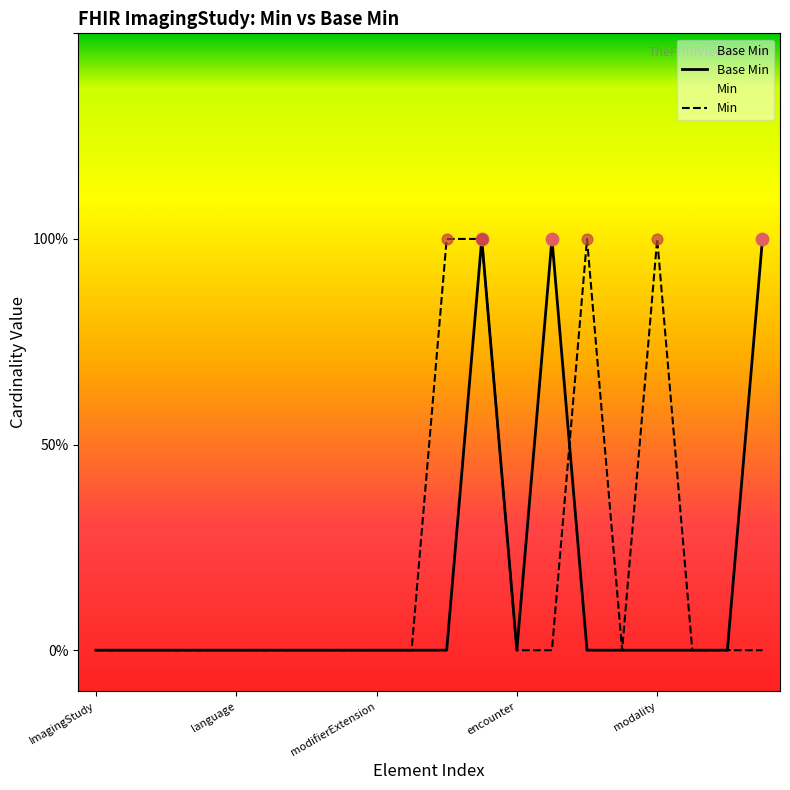

Which series contains the highest Y value?

Base Min